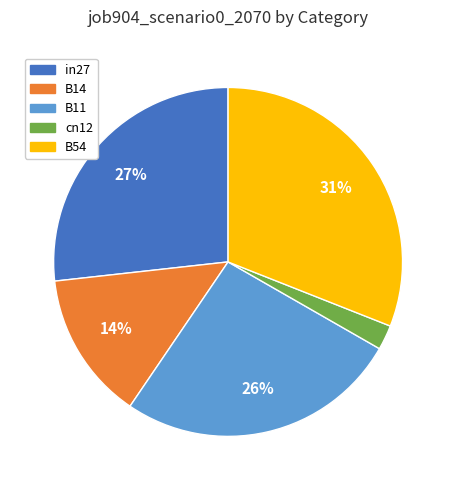

Rank the categories by value from lowest to highest.

cn12, B14, B11, in27, B54